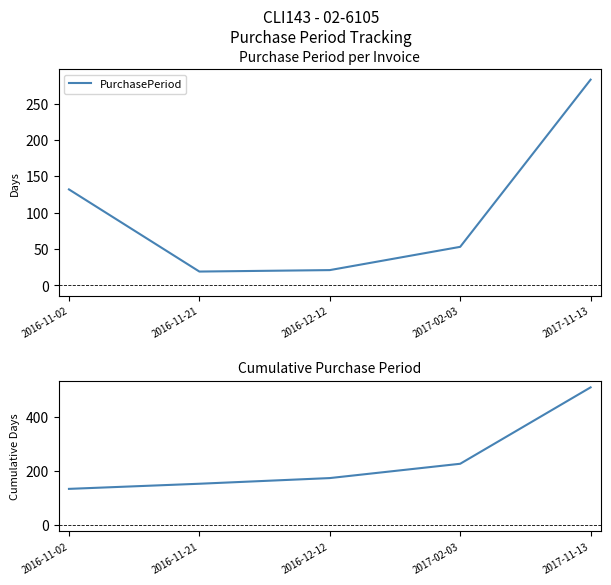

The value of PurchasePeriod at 2016-12-12 is 21. True or false?

True